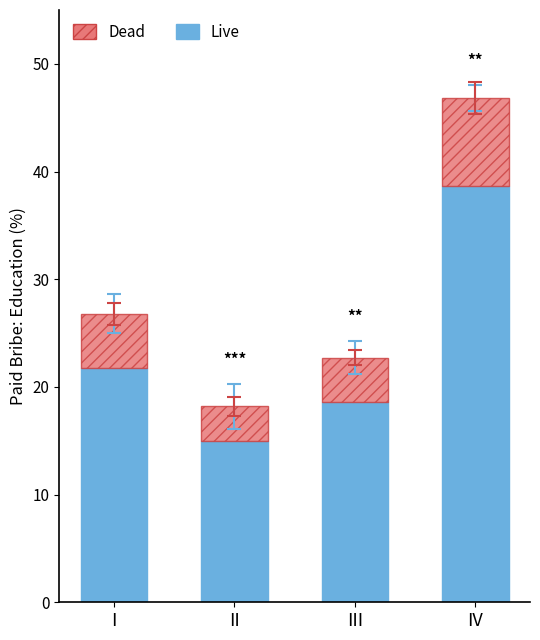

What is the difference between the second highest and second lowest values in the Live series?

3.2